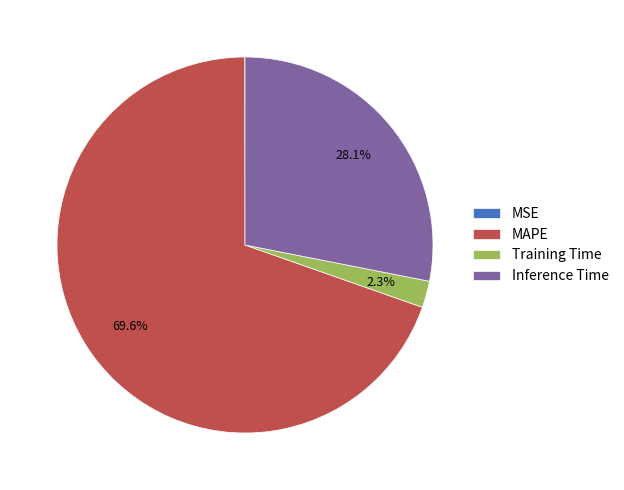

Which has a higher value, Training Time or Inference Time?

Inference Time